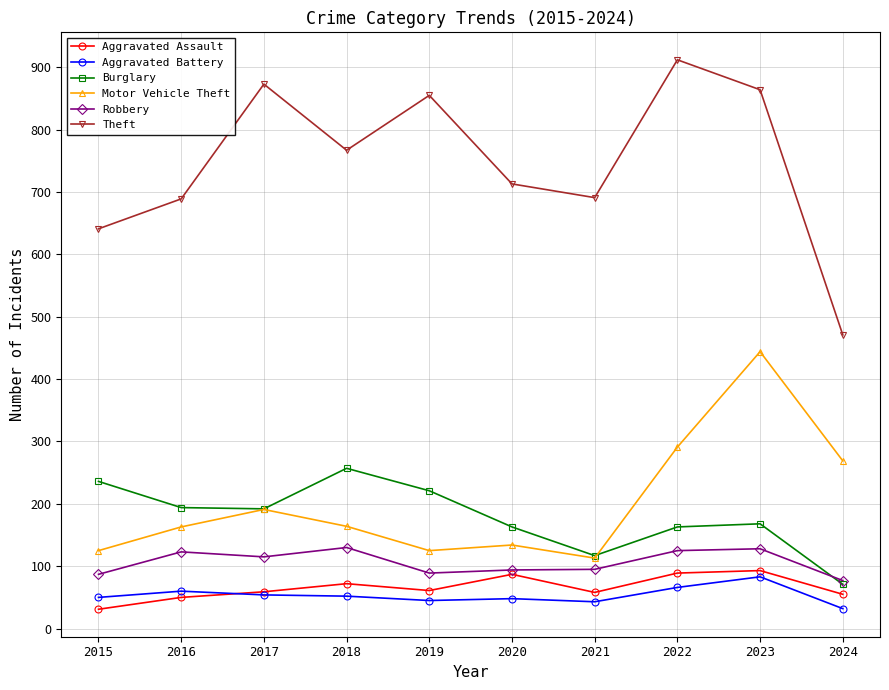

What is the difference between the maximum and minimum values in the Burglary series?

186